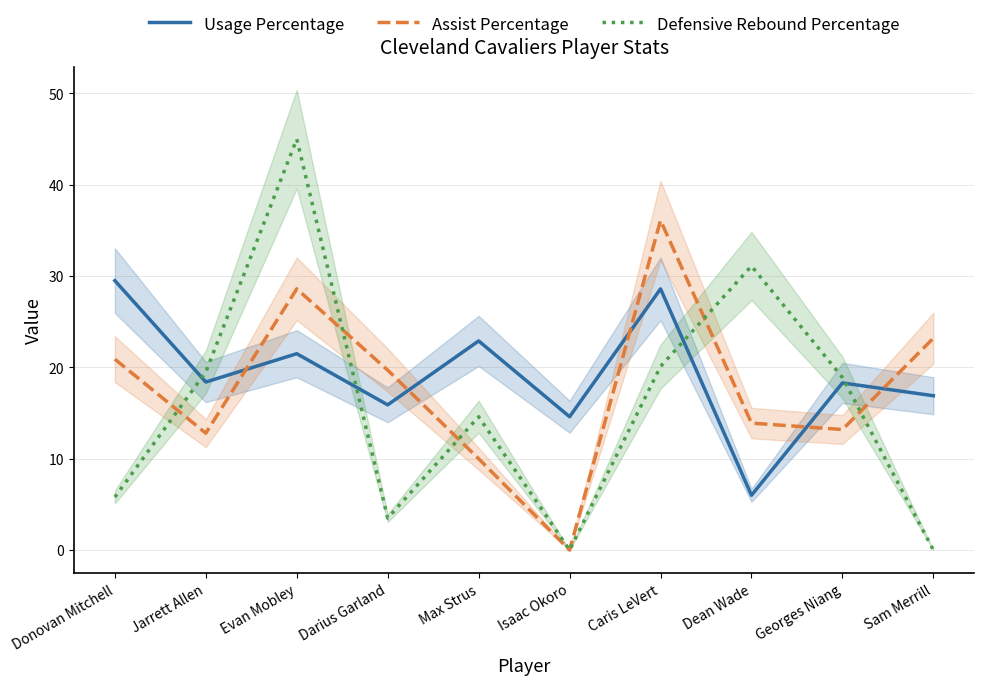

True or false: Assist Percentage has more than 2 interior local peaks.

False